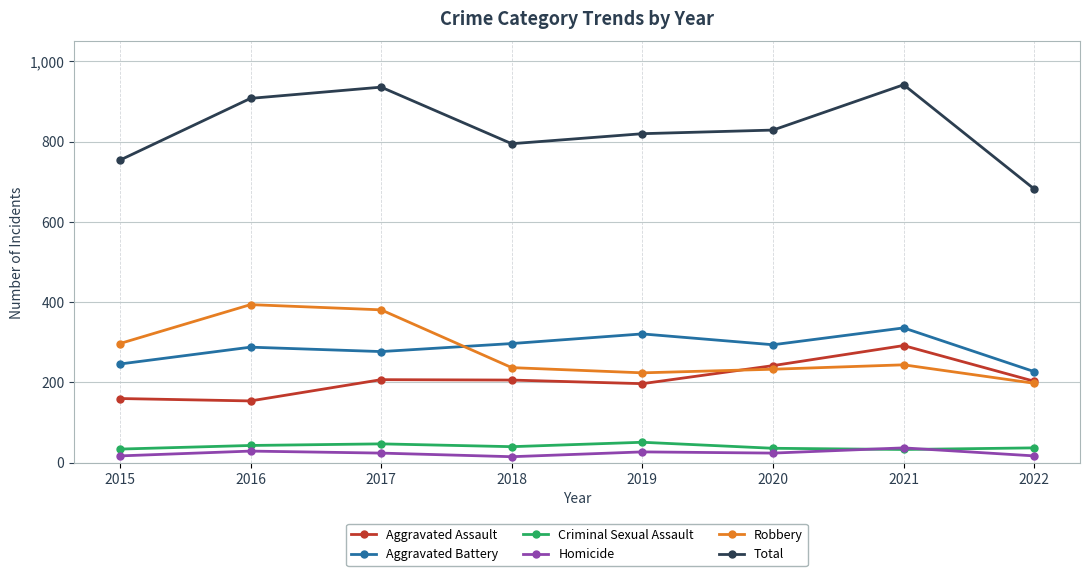

Where is the first local maximum for Total?

2017